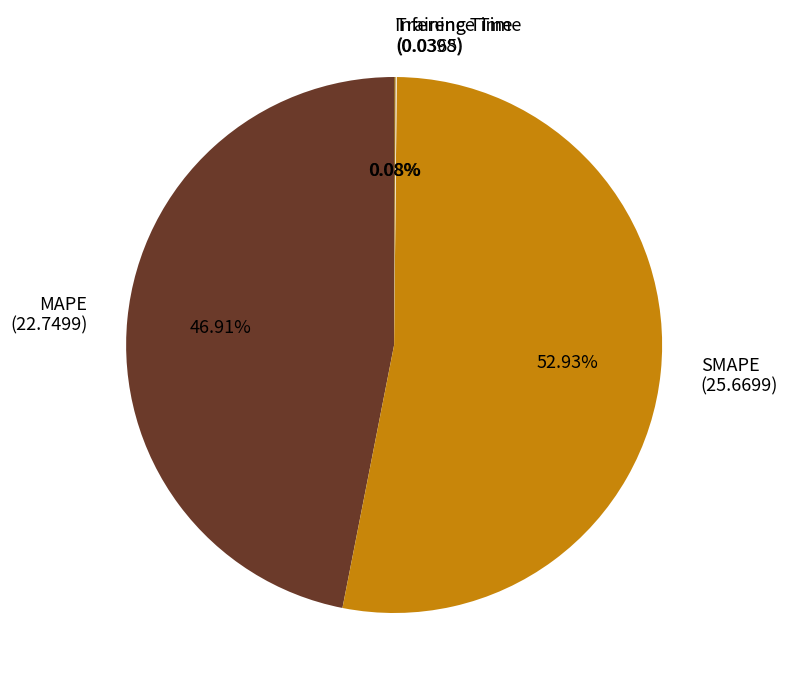

Does any single category account for the majority?

Yes